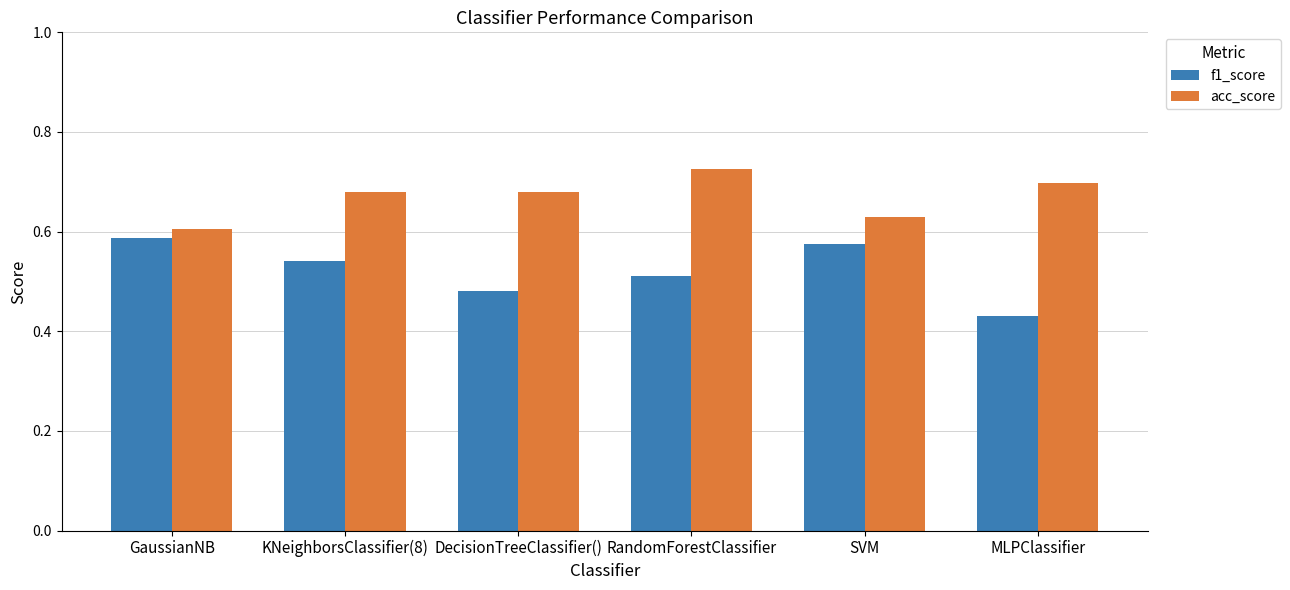

At how many categories does at least one series exceed 0?

6